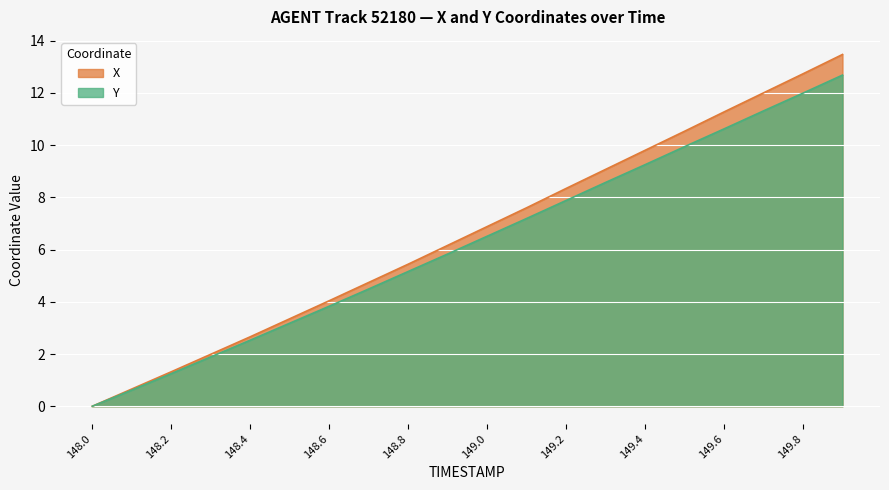

At which label does X first exceed 6?

148.9